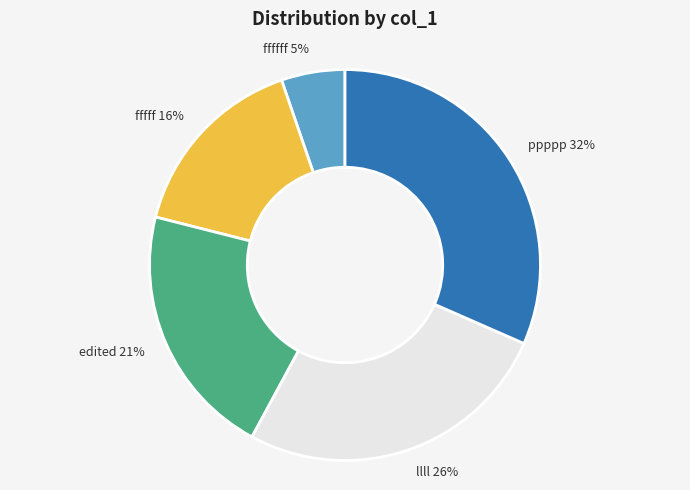

Does llll represent more than half of the total?

No